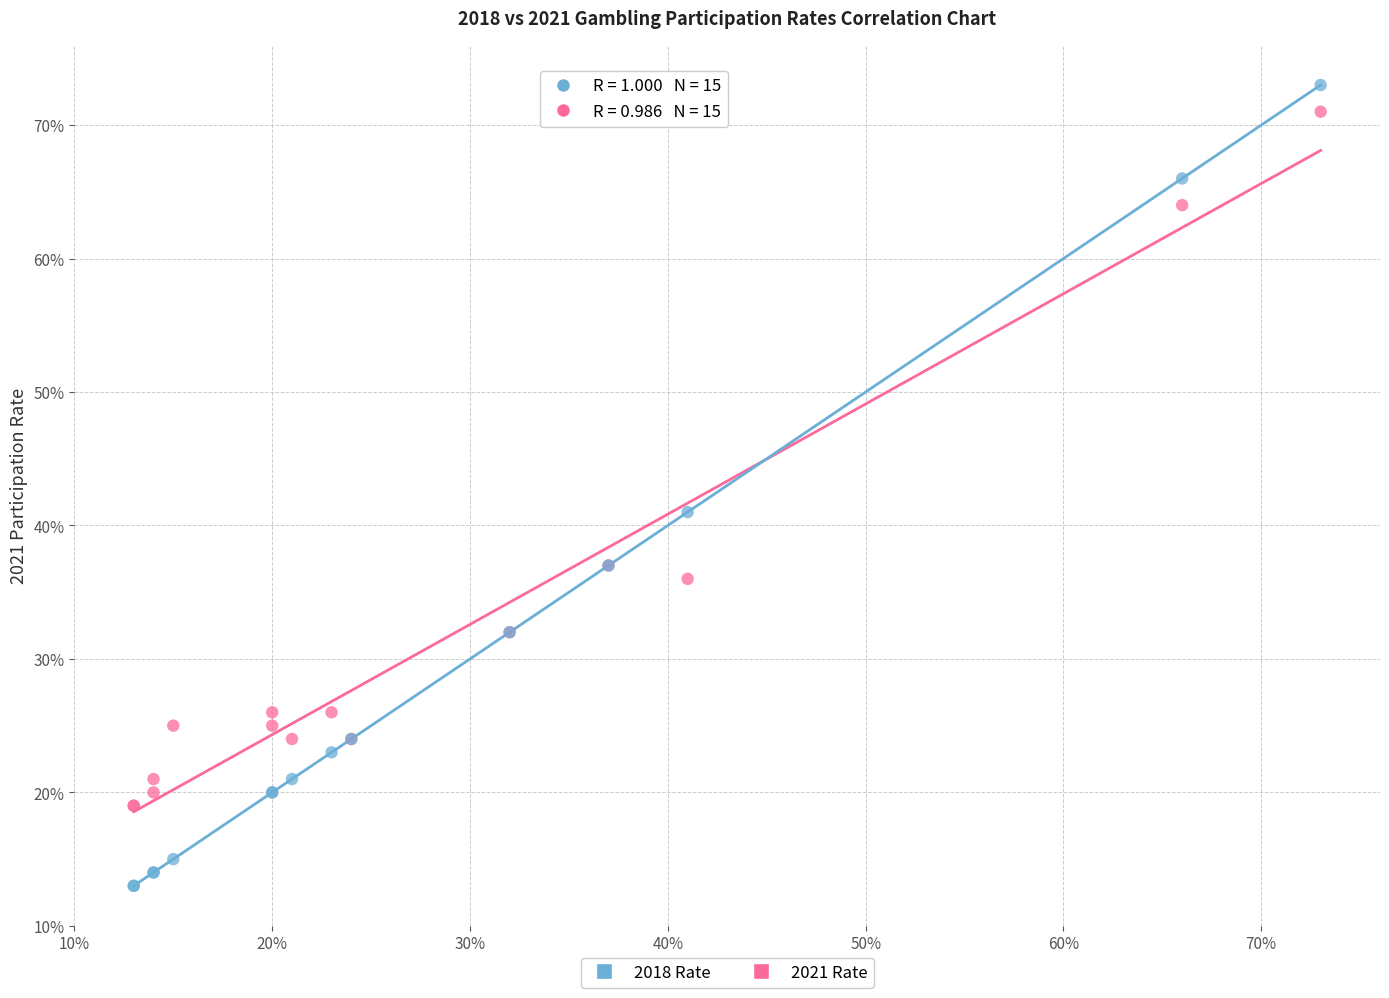

Which series contains the lowest Y value?

2018 Rate